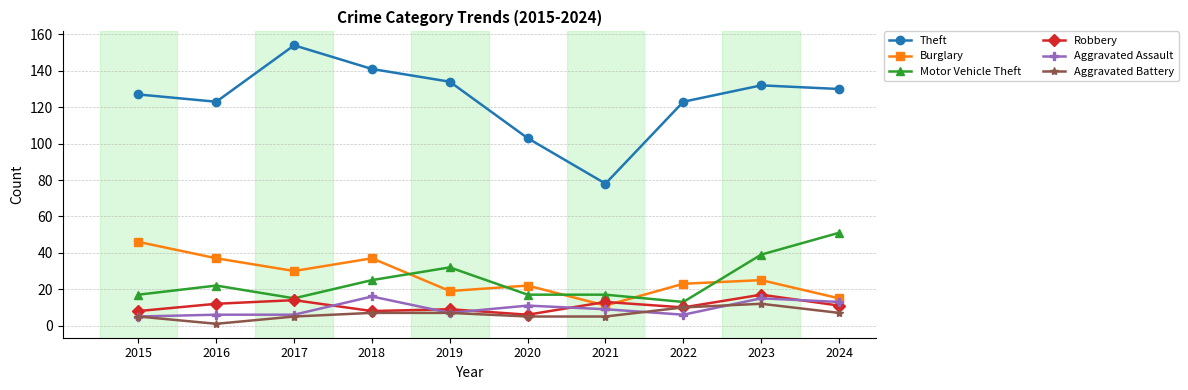

Reading left to right, extract all data points from this chart.

Theft: 127	123	154	141	134	103	78	123	132	130
Burglary: 46	37	30	37	19	22	11	23	25	15
Motor Vehicle Theft: 17	22	15	25	32	17	17	13	39	51
Robbery: 8	12	14	8	9	6	13	10	17	11
Aggravated Assault: 5	6	6	16	7	11	9	6	15	13
Aggravated Battery: 5	1	5	7	7	5	5	10	12	7